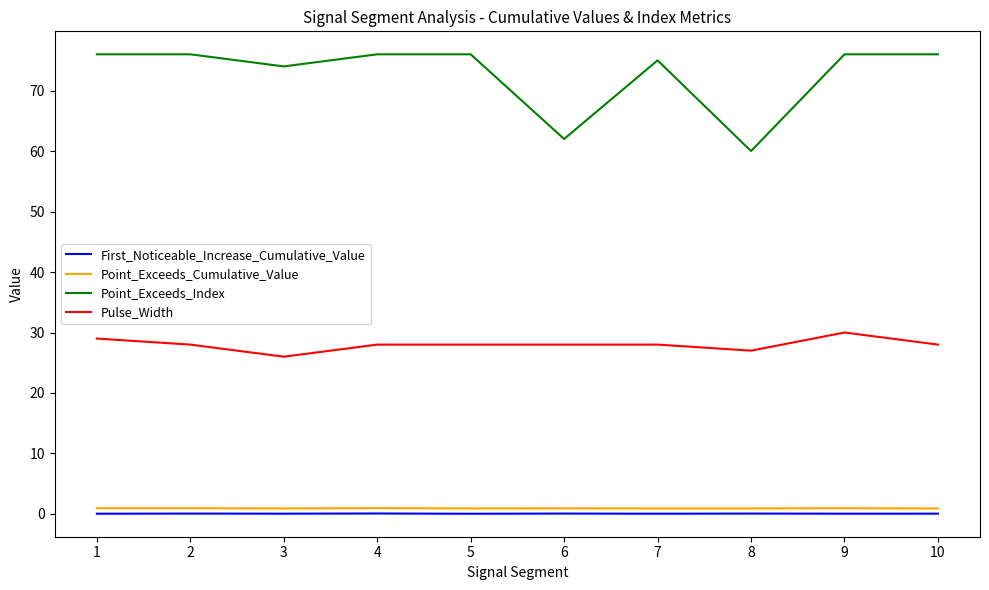

What is the difference between the maximum and minimum values in the Point_Exceeds_Index series?

16.0